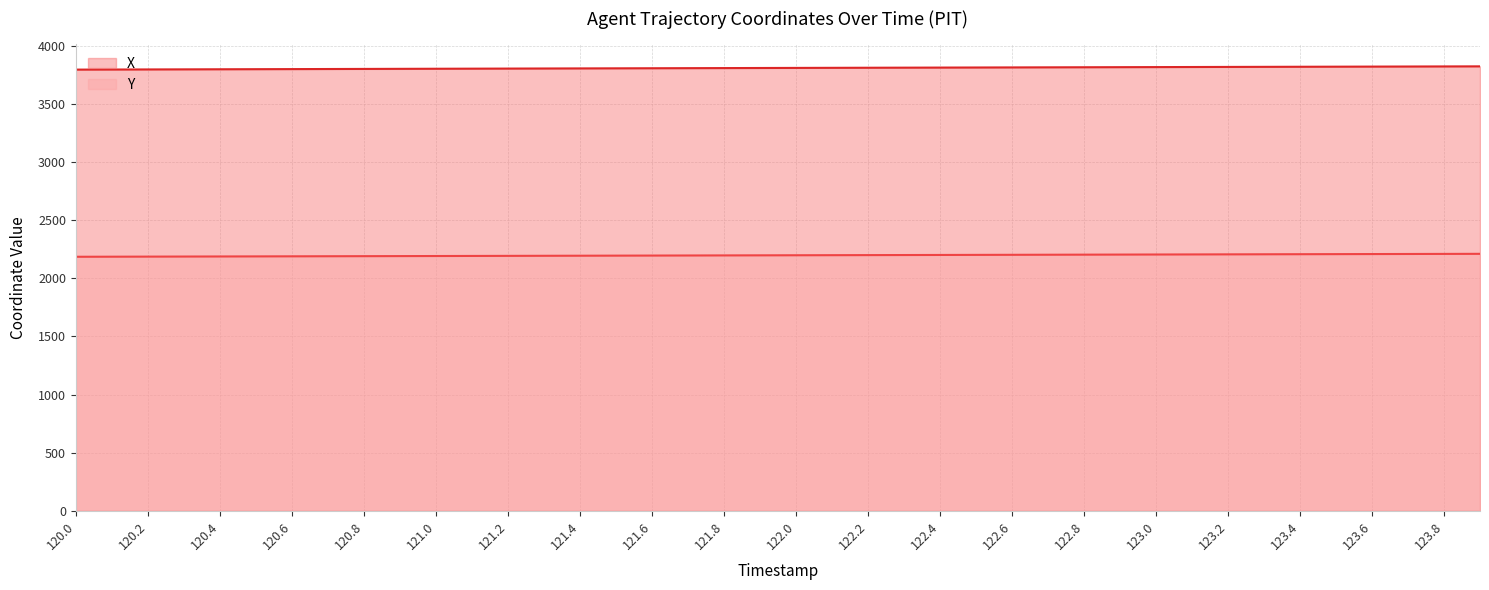

Rank the series by their average value, from highest to lowest.

X, Y